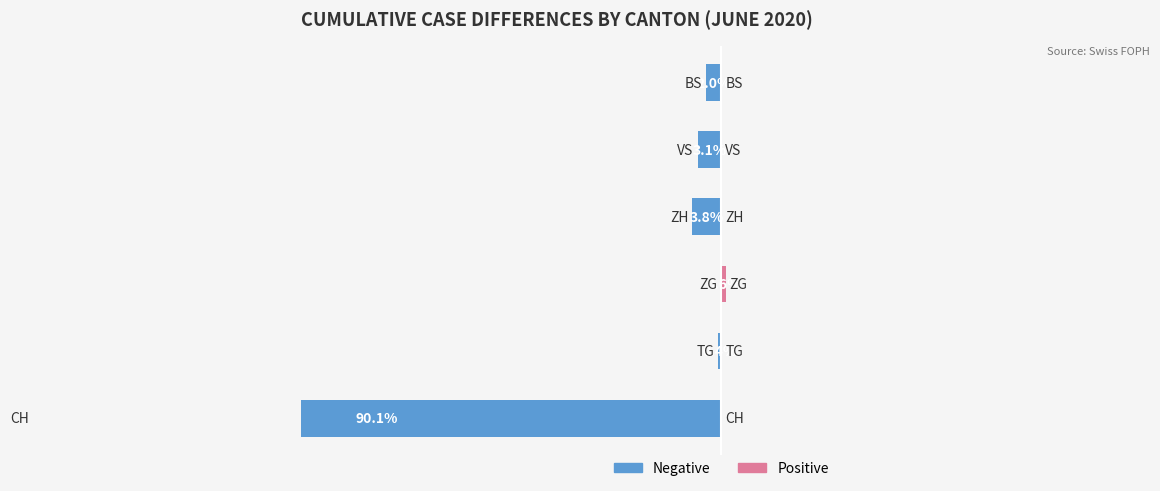

How many series are shown in this chart?

2